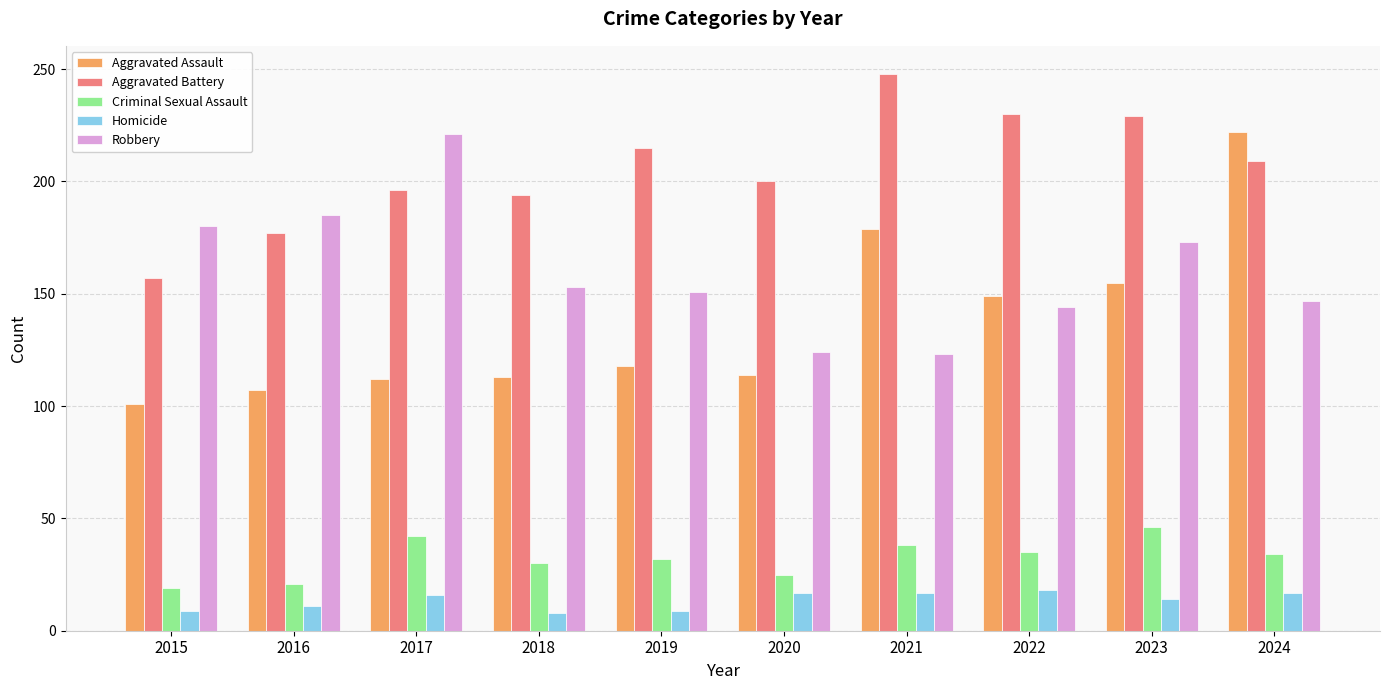

What is the lowest value of the Criminal Sexual Assault series?

19